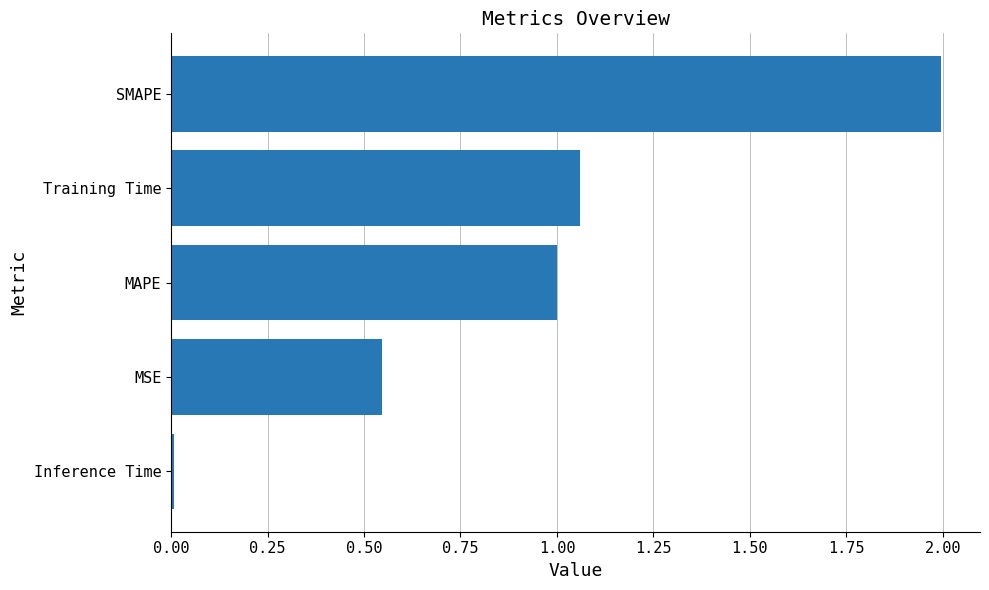

Count the number of categories in the chart.

5